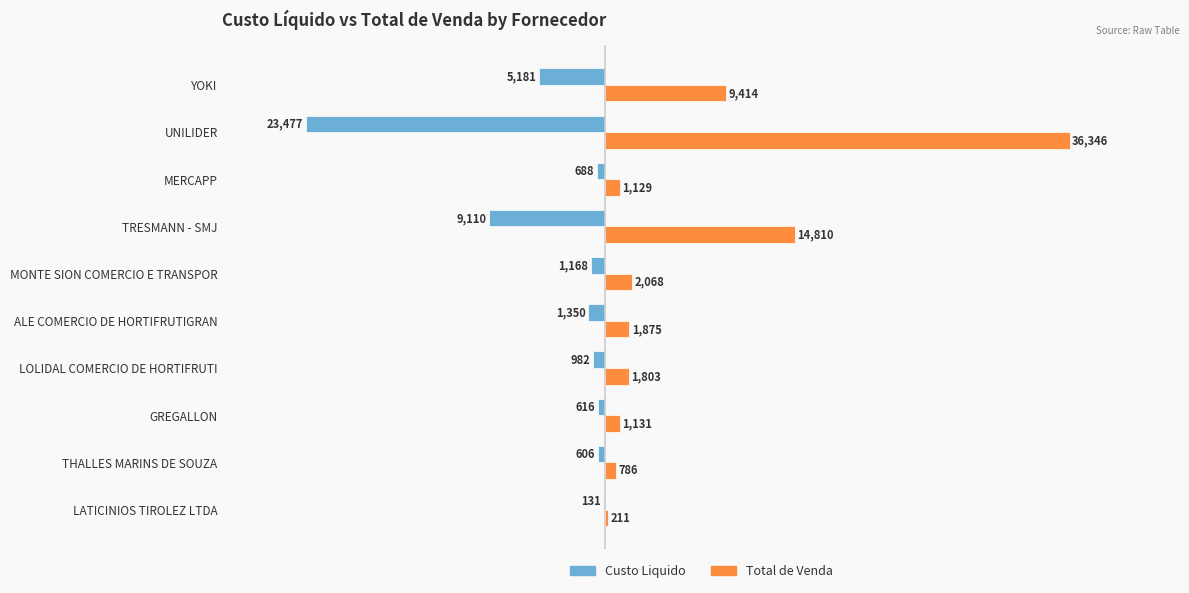

What is the maximum value shown in the chart?

36346.3